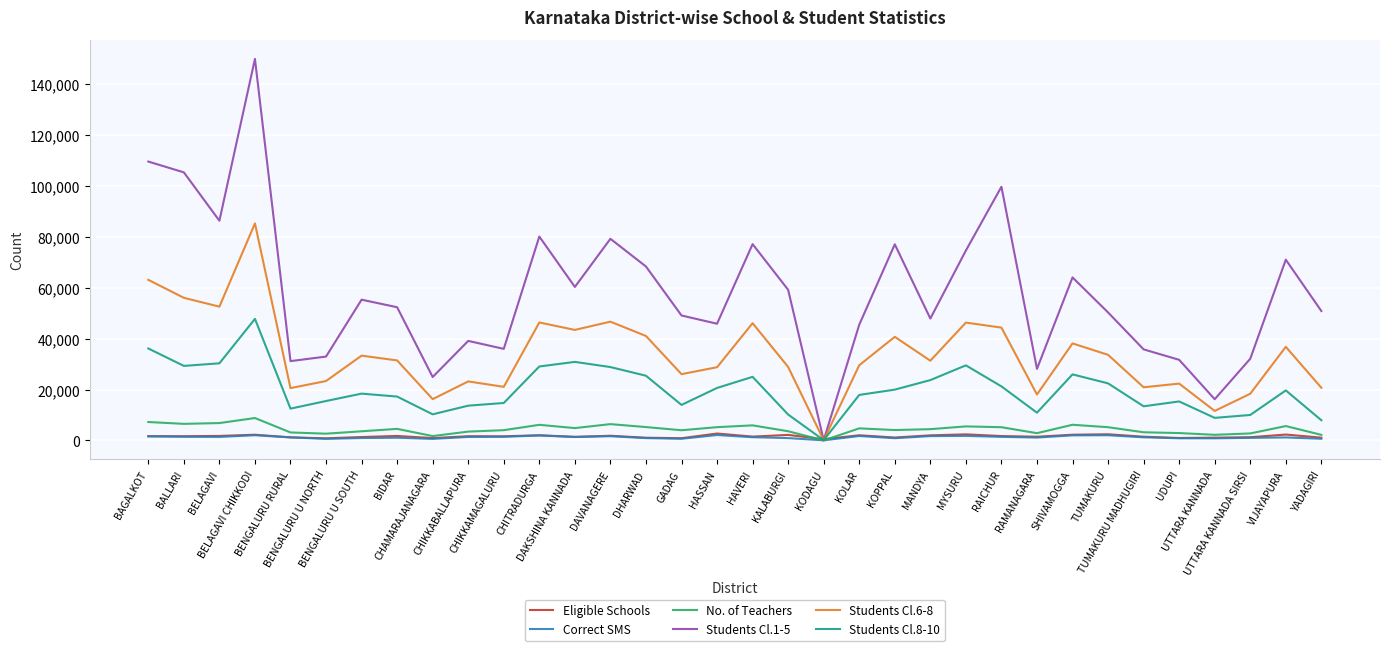

Which series has the largest range (max minus min)?

Students Cl.1-5